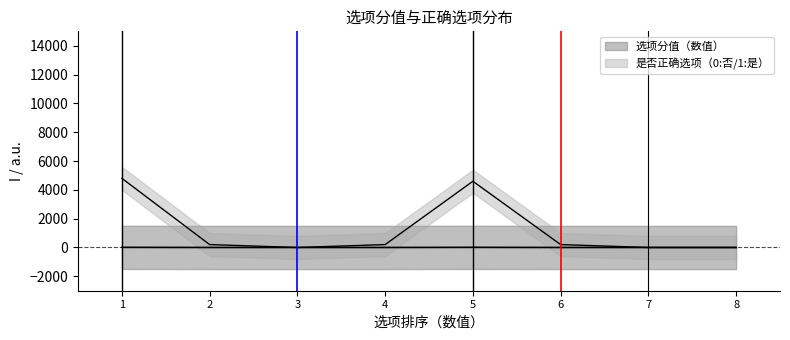

What are all the series names shown in the legend?

选项分值（数值）, 是否正确选项（0:否/1:是）